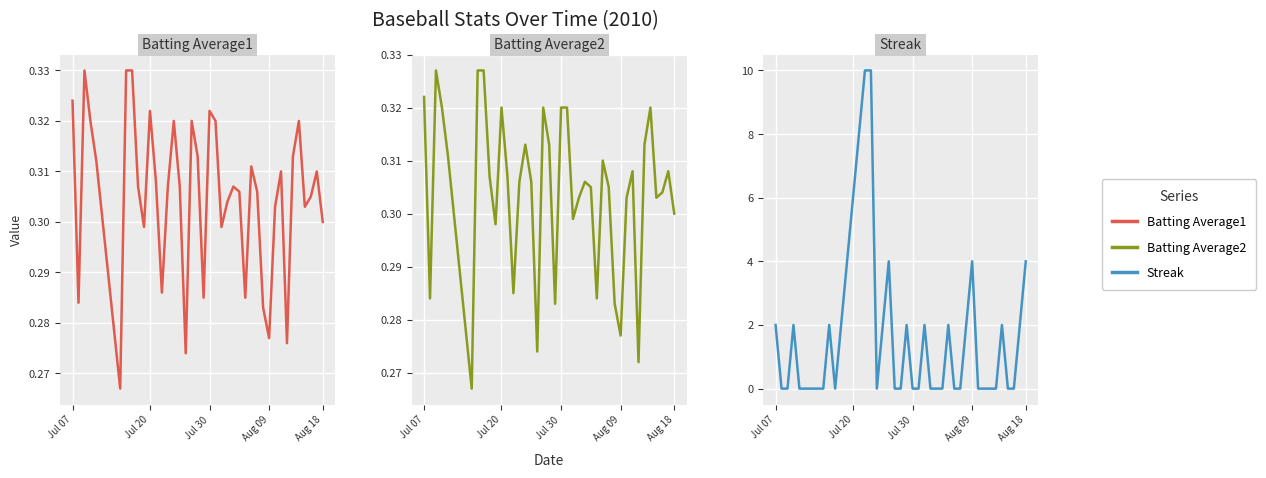

What is the label of the 30th point from the right?

Jul 20